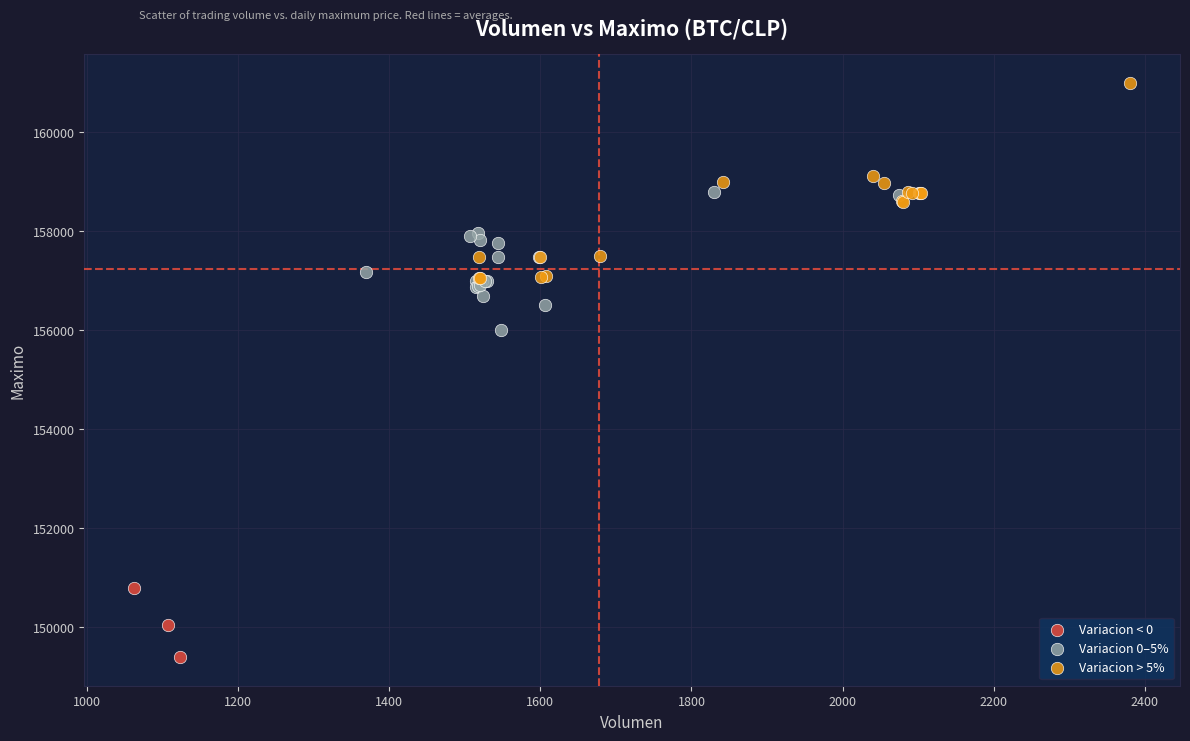

Which series has the largest Y range (max minus min)?

Variacion > 5%